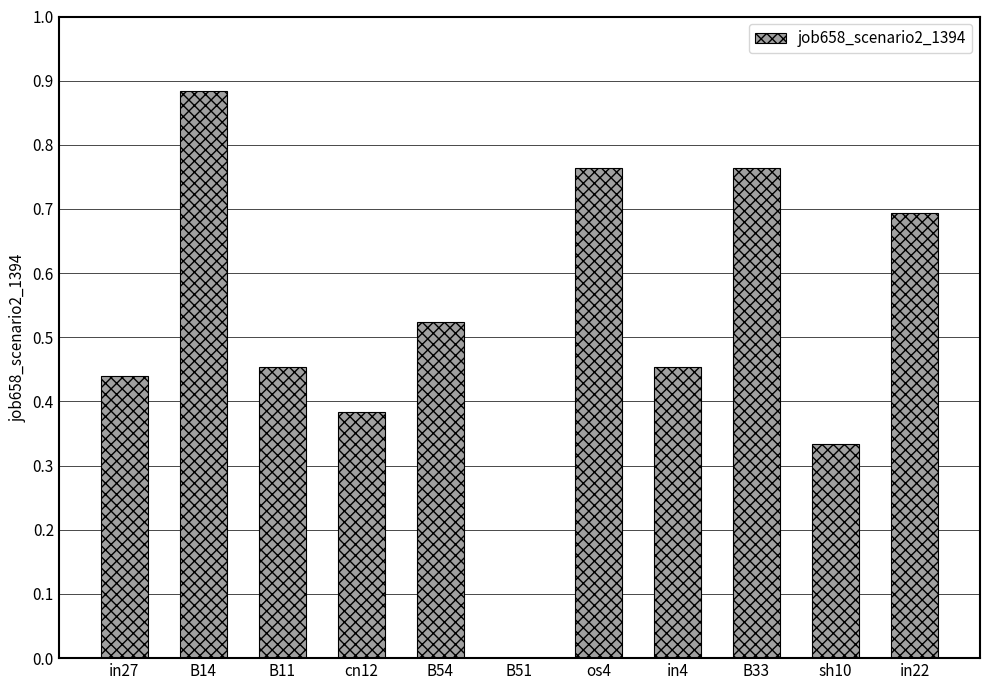

At which category does the chart reach its peak across all series?

B14